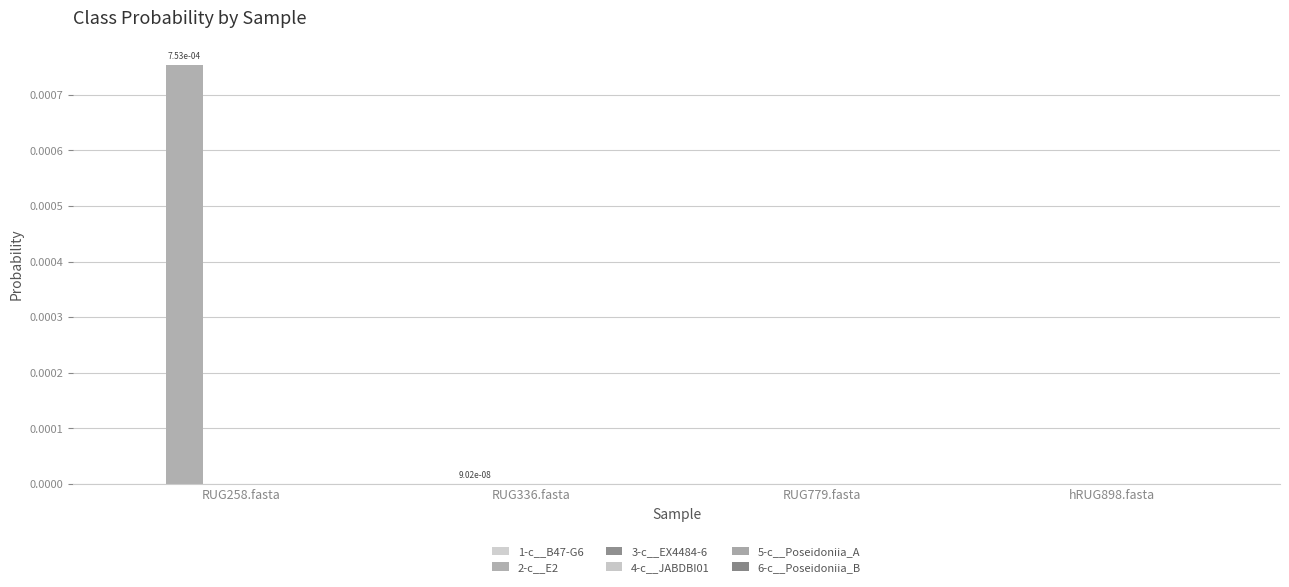

Rank the series by their maximum value, from highest to lowest.

2-c__E2, 5-c__Poseidoniia_A, 4-c__JABDBI01, 6-c__Poseidoniia_B, 1-c__B47-G6, 3-c__EX4484-6